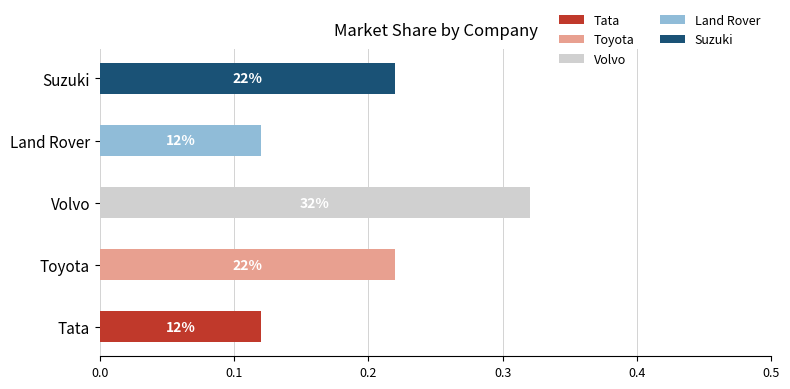

Reading left to right, list all the values displayed in this chart.

Tata=0.1	Toyota=0.2	Volvo=0.3	Land Rover=0.1	Suzuki=0.2